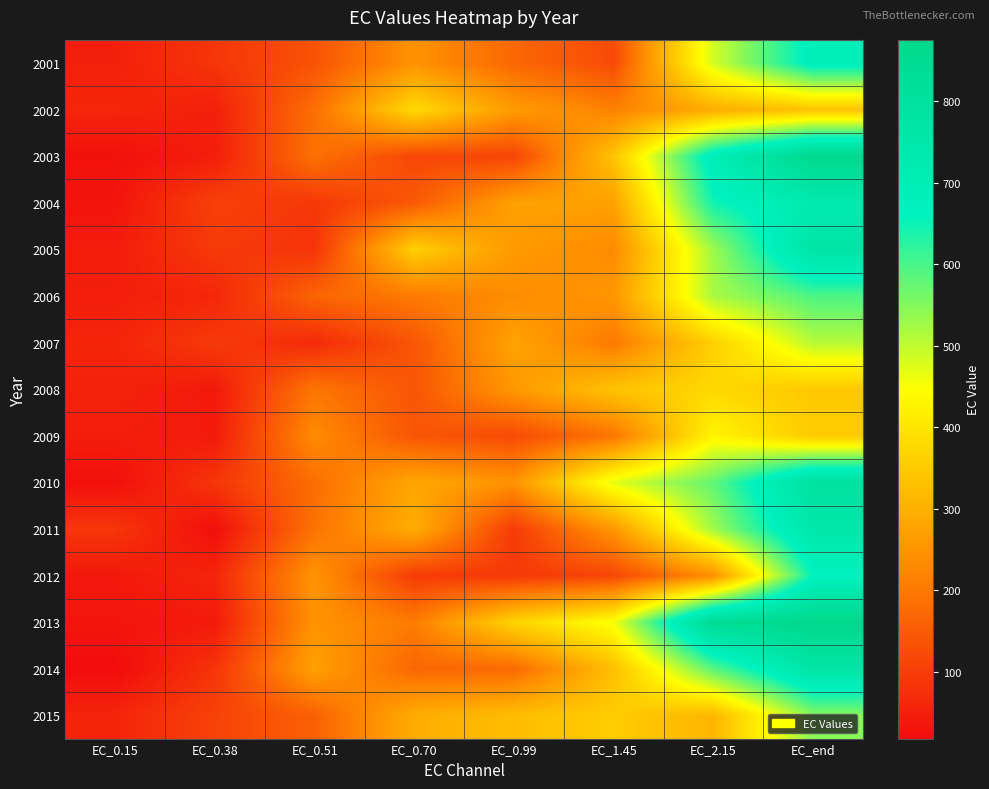

Rank the series at EC_1.45 from highest to lowest value.

2010, 2013, 2015, 2008, 2003, 2014, 2004, 2011, 2006, 2005, 2002, 2007, 2009, 2001, 2012